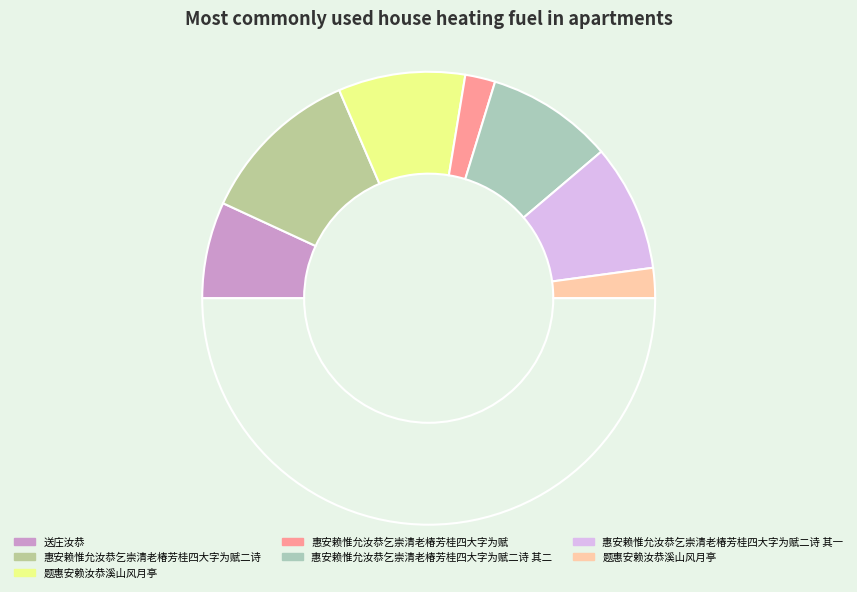

How many segments does this pie chart have?

8